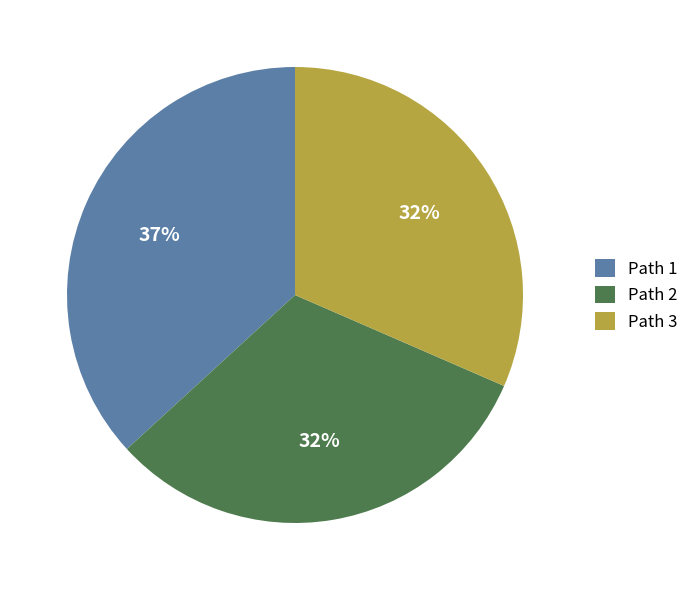

How many slices are in this pie chart?

3